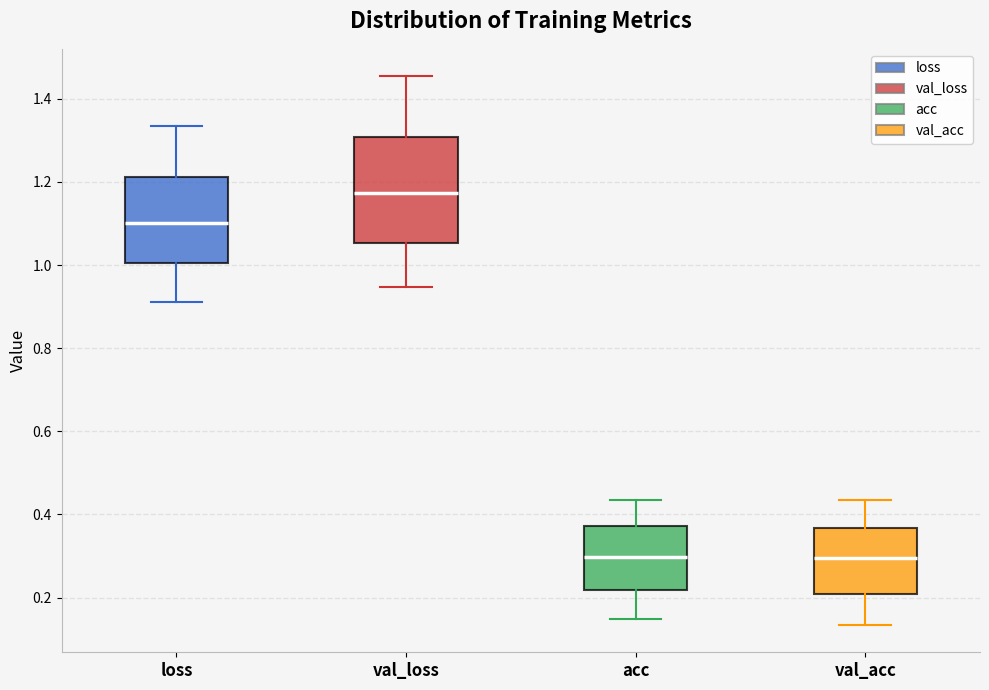

Reading left to right, transcribe this box plot: for each box, give where its median line is, the range the box spans, and where its two whiskers end, as read against the y-axis. The values are not printed on the chart, so give them approximately, as read against the axis.

loss: median 1.10, box 1.00 to 1.22, whiskers 0.92 to 1.34
val_loss: median 1.18, box 1.06 to 1.30, whiskers 0.94 to 1.46
acc: median 0.30, box 0.22 to 0.38, whiskers 0.14 to 0.44
val_acc: median 0.30, box 0.20 to 0.36, whiskers 0.14 to 0.44